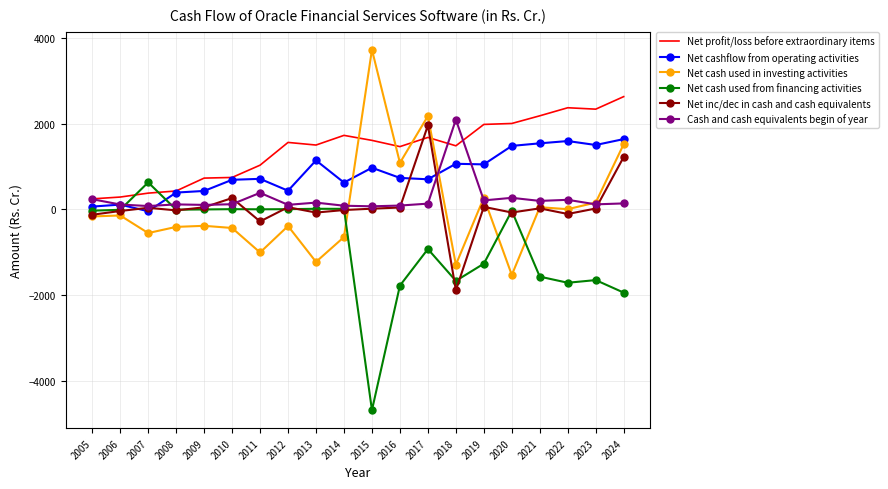

What is the sum of the Net profit/loss before extraordinary items values at 2018 and 2023?

3830.1